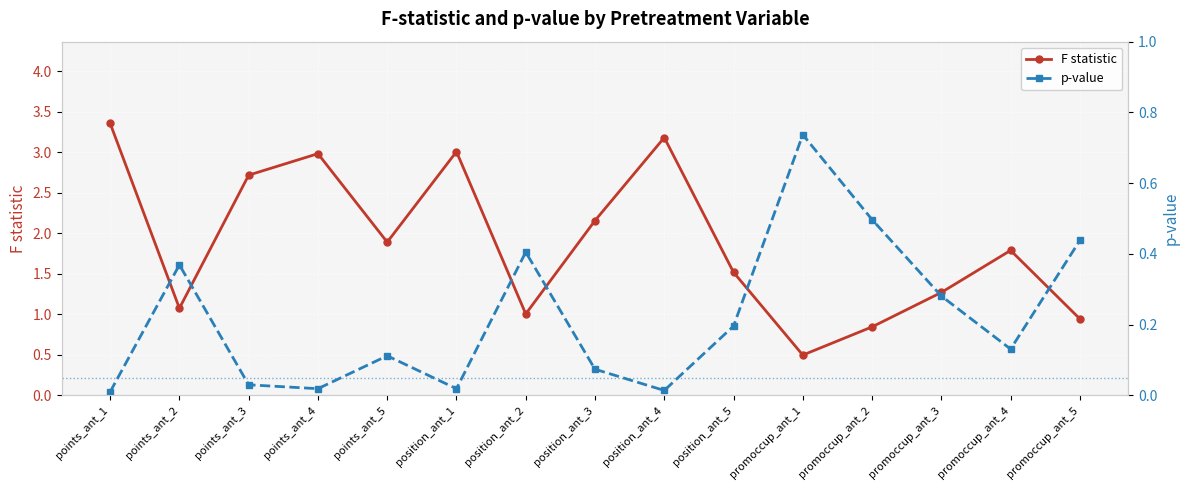

What are all the series names shown in the legend?

F statistic, p-value